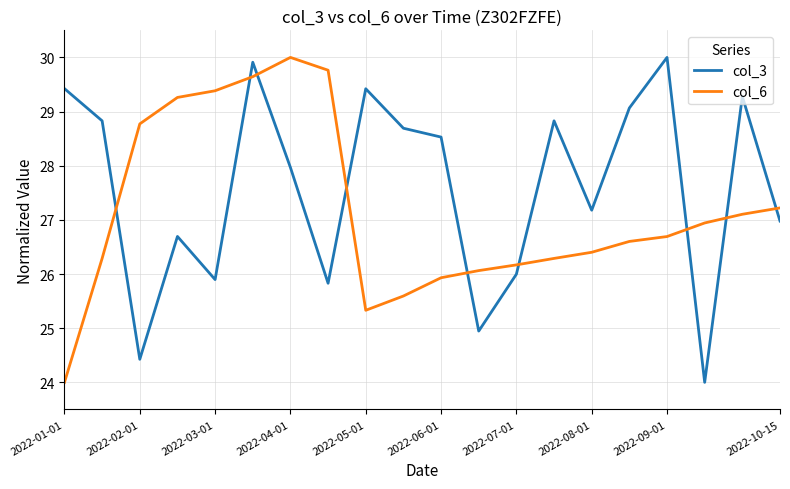

How many intersections are there between col_3 and col_6?

9